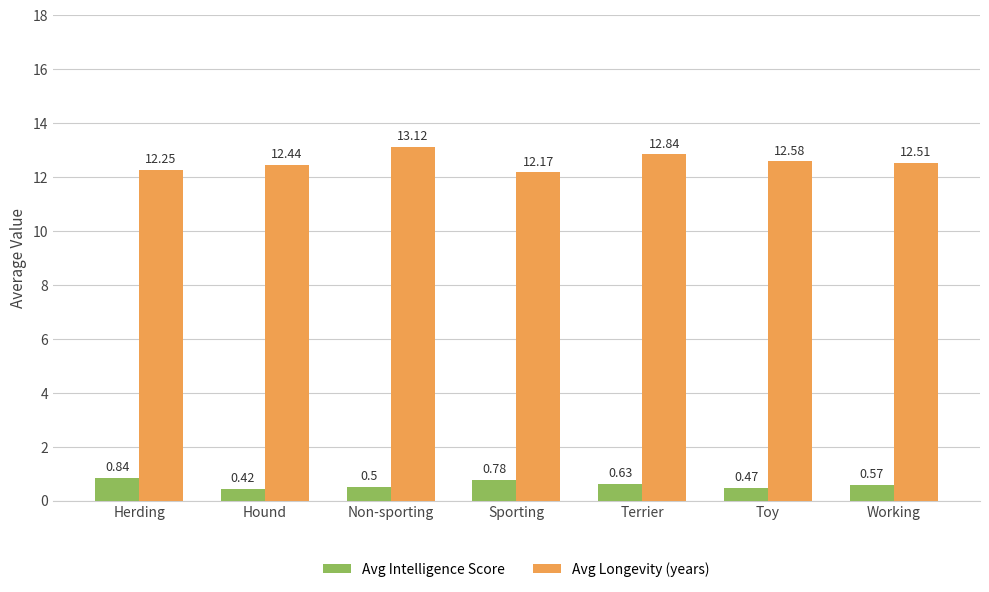

At how many categories does at least one series exceed 4?

7